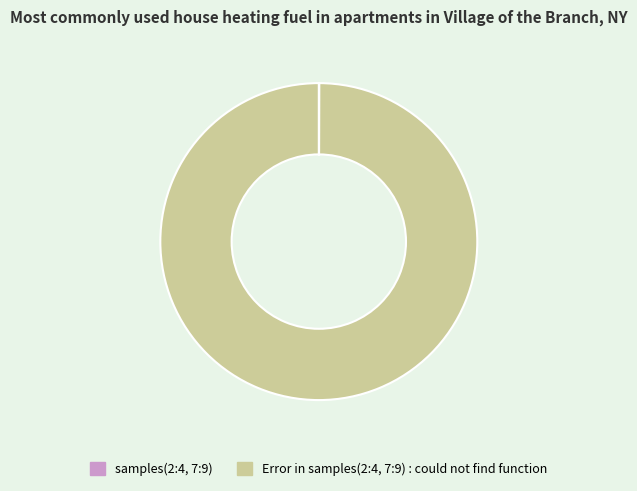

Is there a majority slice in this chart?

Yes